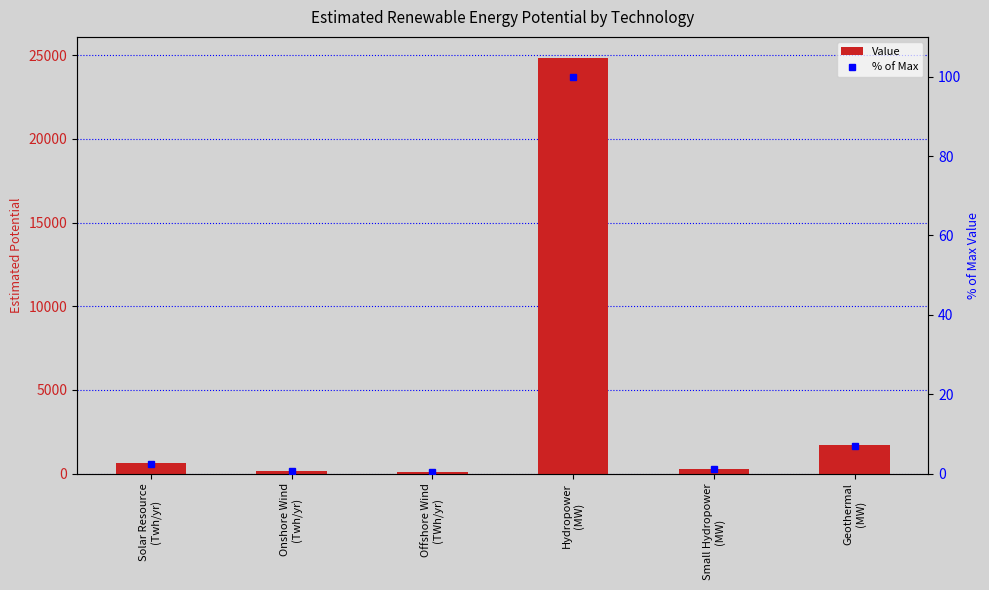

How many values in the % of Max series exceed 2?

3